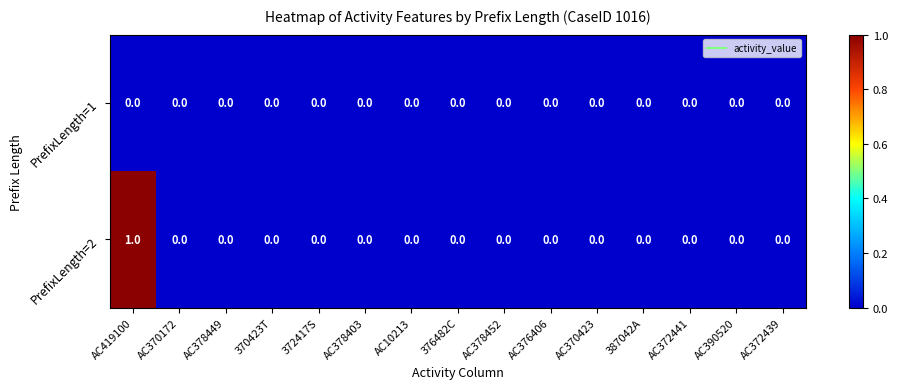

Is it true that PrefixLength=1 equals 0 at AC378449?

True